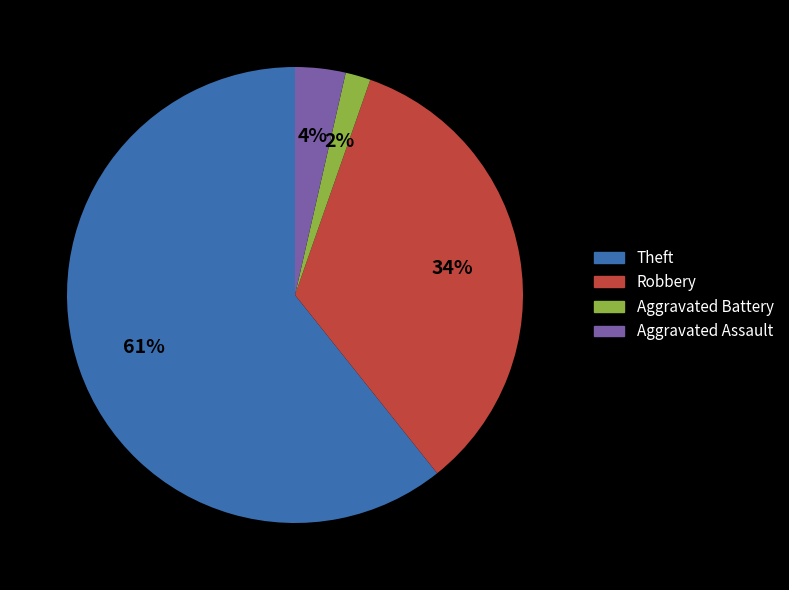

How many slices are in this pie chart?

4